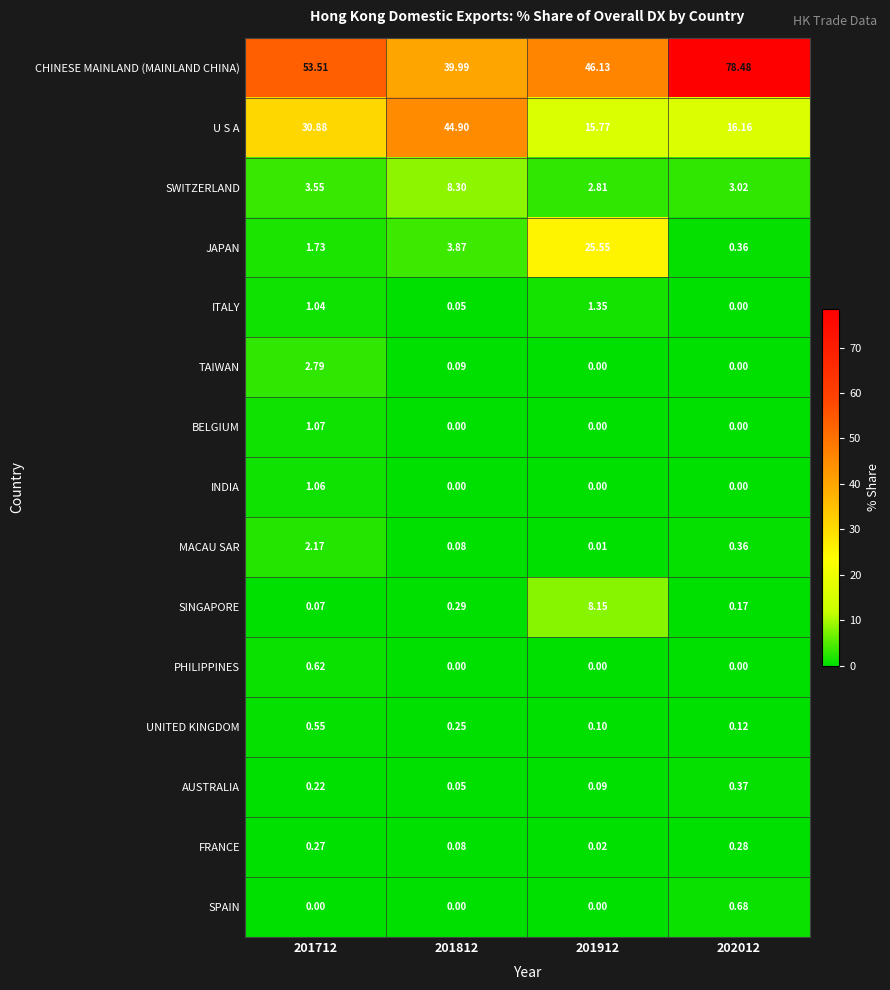

List the series in order of their peak value, highest first.

CHINESE MAINLAND (MAINLAND CHINA), U S A, JAPAN, SWITZERLAND, SINGAPORE, TAIWAN, MACAU SAR, ITALY, BELGIUM, INDIA, SPAIN, PHILIPPINES, UNITED KINGDOM, AUSTRALIA, FRANCE